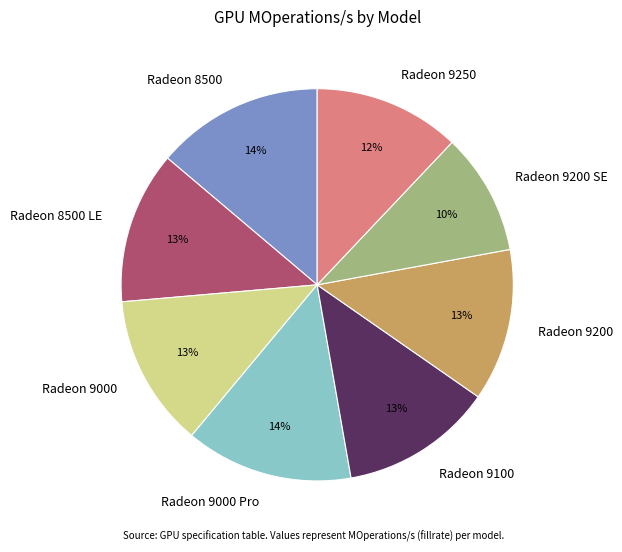

Which slice is the smallest?

Radeon 9200 SE